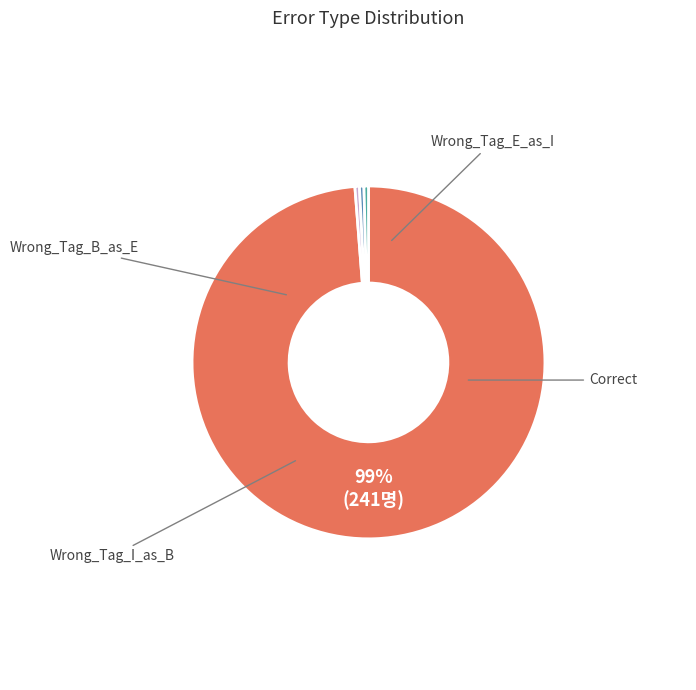

Is there any slice that represents more than half of the pie?

Yes